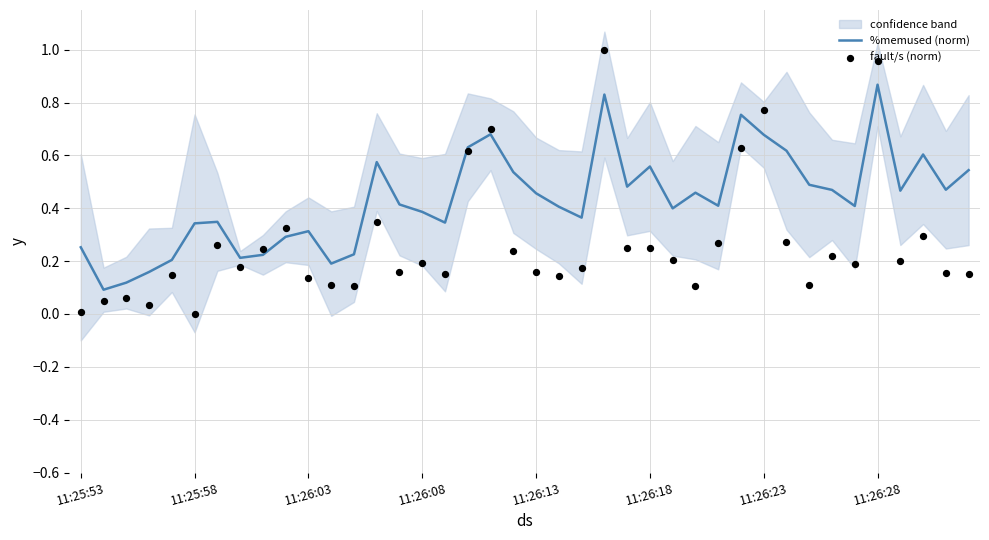

Which series reaches the minimum Y coordinate?

fault/s (norm)